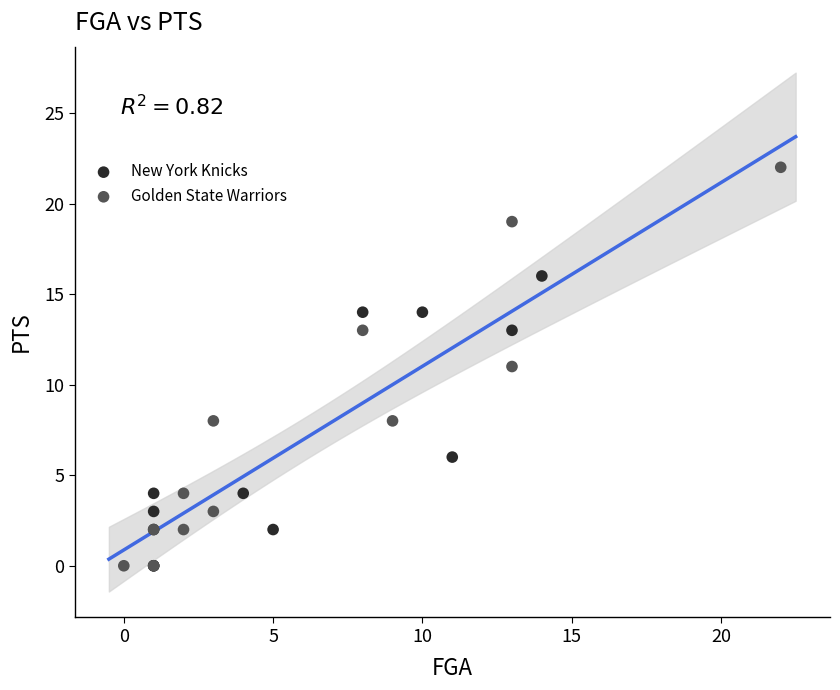

Which series has the widest spread of Y values?

Golden State Warriors